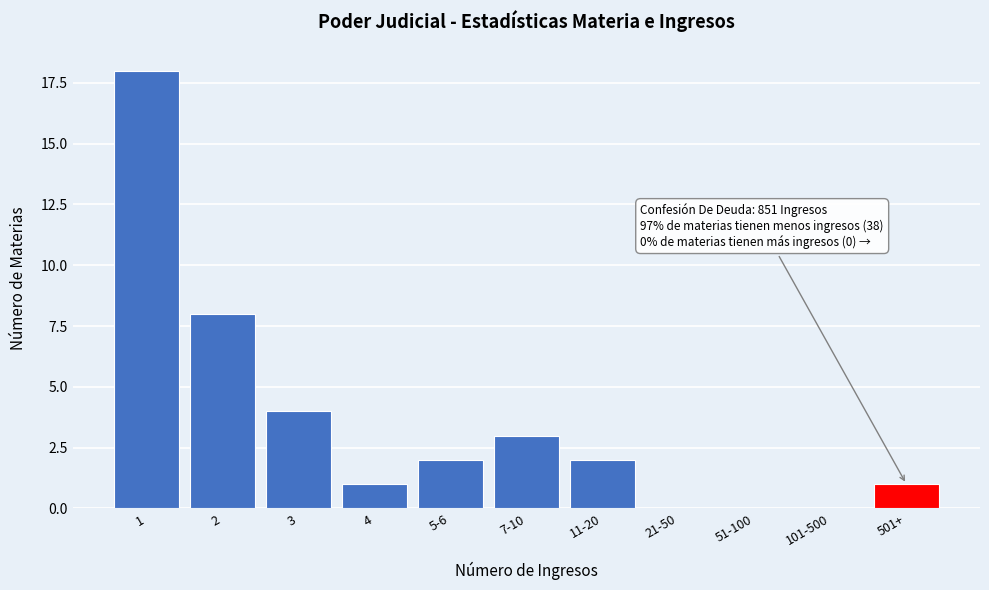

Reading left to right, list all the values displayed in this chart.

1=18	2=8	3=4	4=1	5-6=2	7-10=3	11-20=2	21-50=0	51-100=0	101-500=0	501+=1